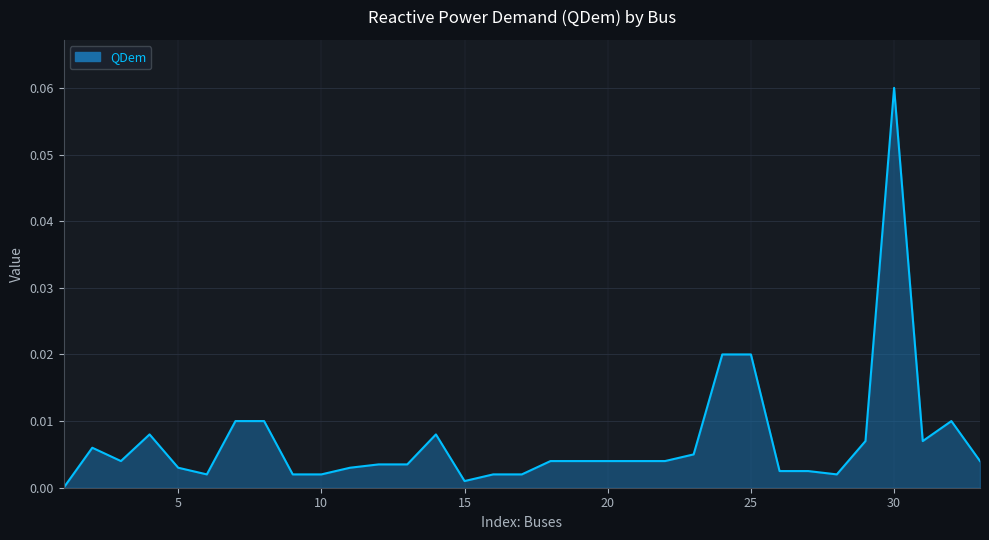

Count the number of categories in the chart.

33